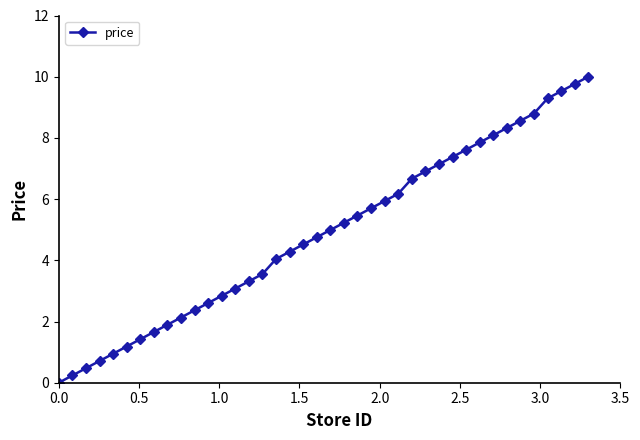

What is the value of the 9th point from the left?

1.9